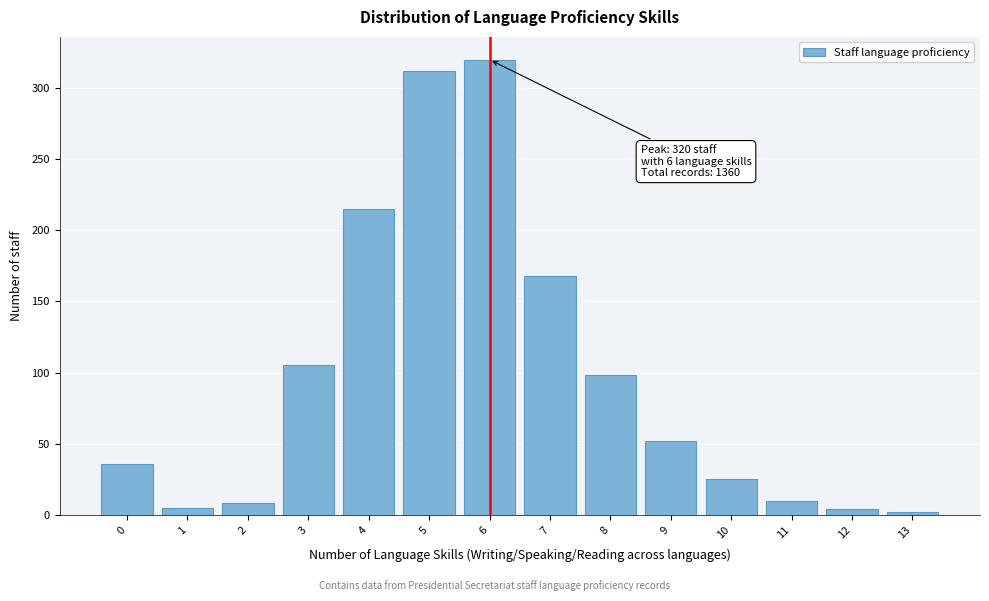

What is the change in value from 3 to 9?

-53